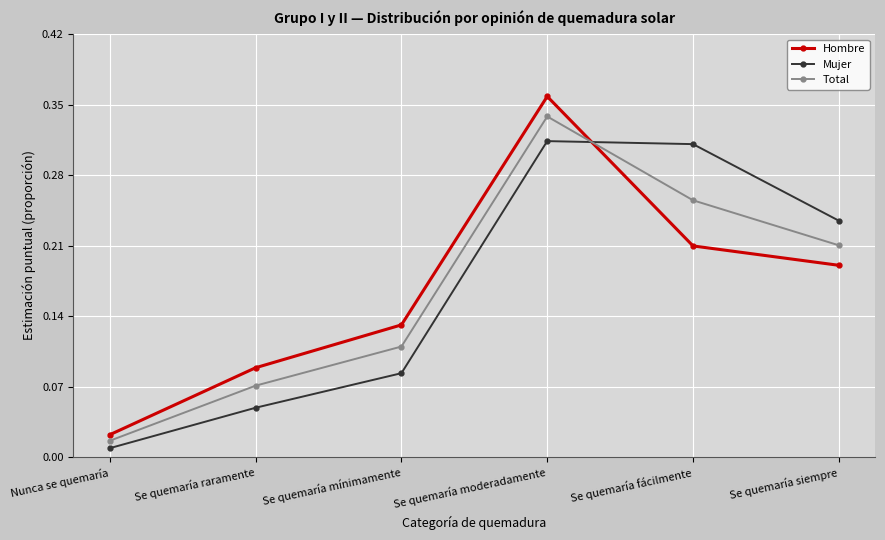

Where is the first local maximum for Hombre?

Se quemaría moderadamente